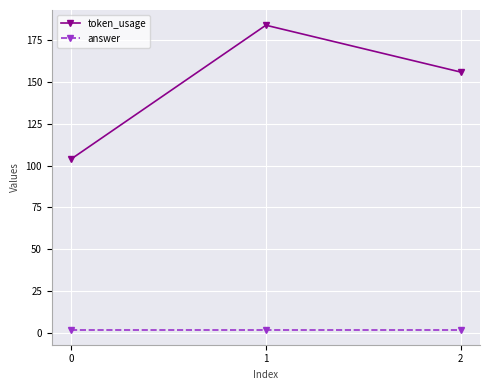

Which series has the largest total across all categories?

token_usage